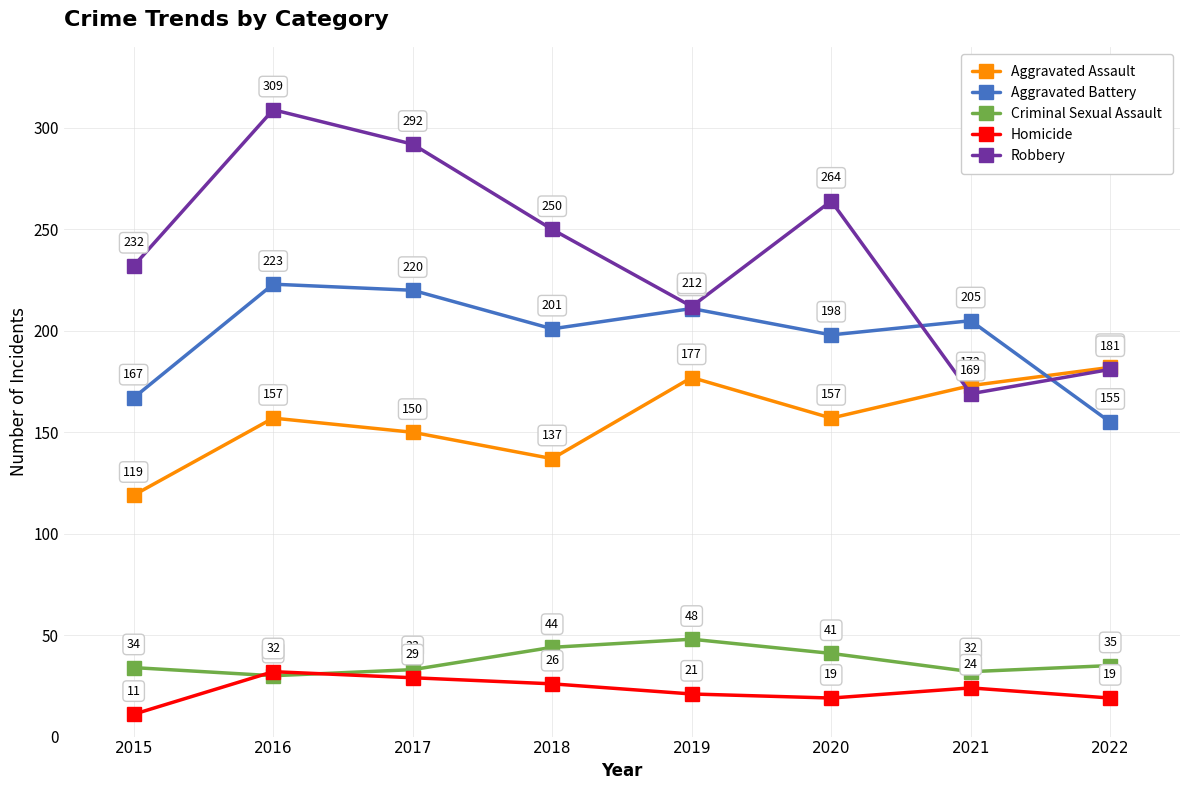

True or false: Aggravated Assault and Aggravated Battery cross at least once.

True